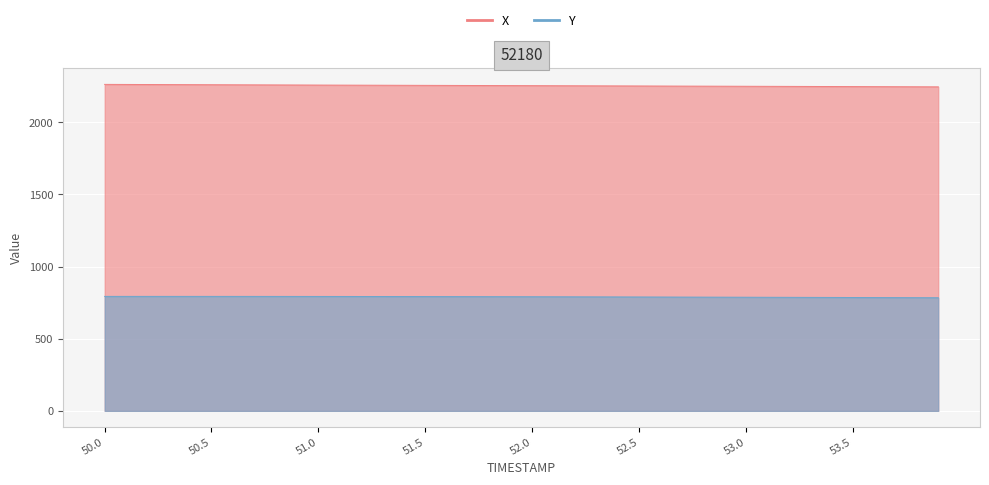

At which category does the chart reach its minimum across all series?

53.9